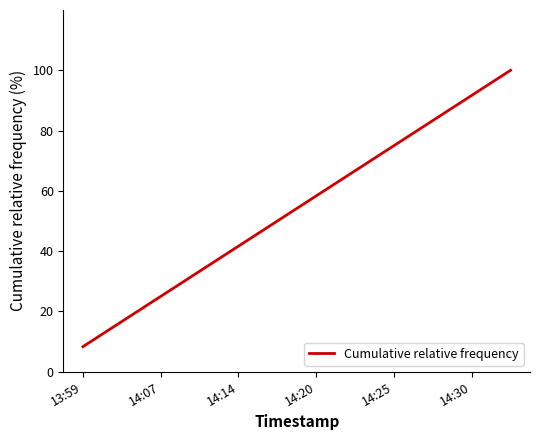

What is the difference between the maximum and minimum values?

91.7